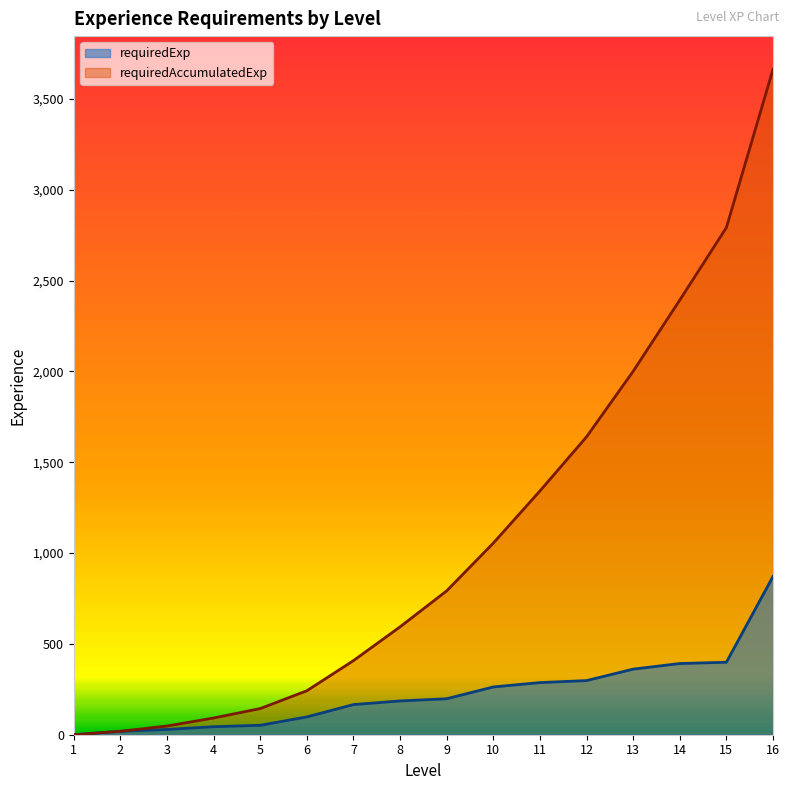

Is it true that requiredAccumulatedExp equals 792 at 9?

True